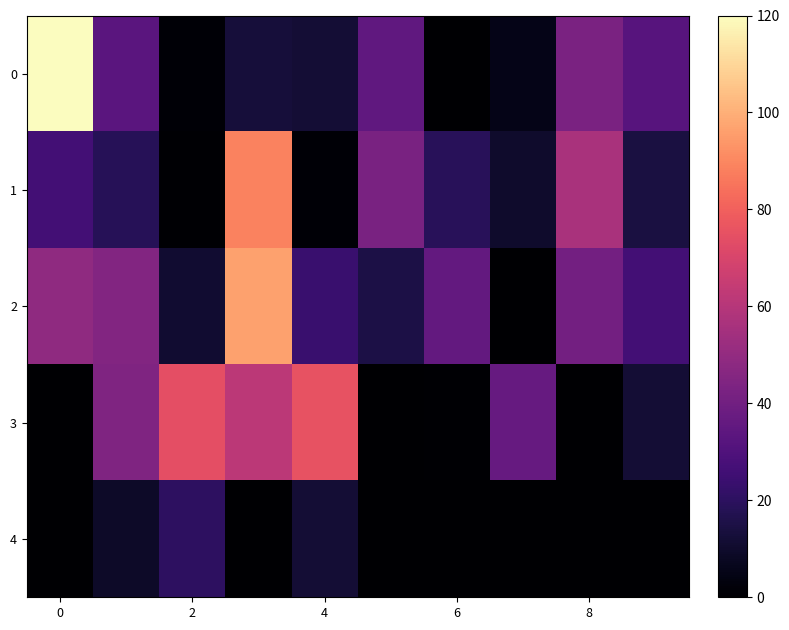

What is the greatest value displayed?

120.0